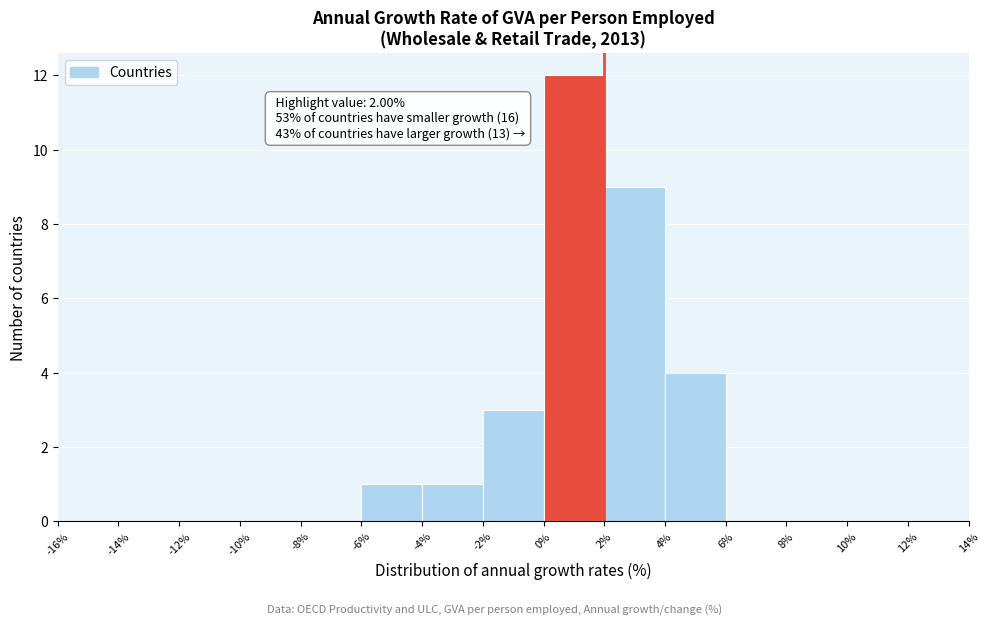

Over which range of the x-axis is the bar tallest?

0% to 2%